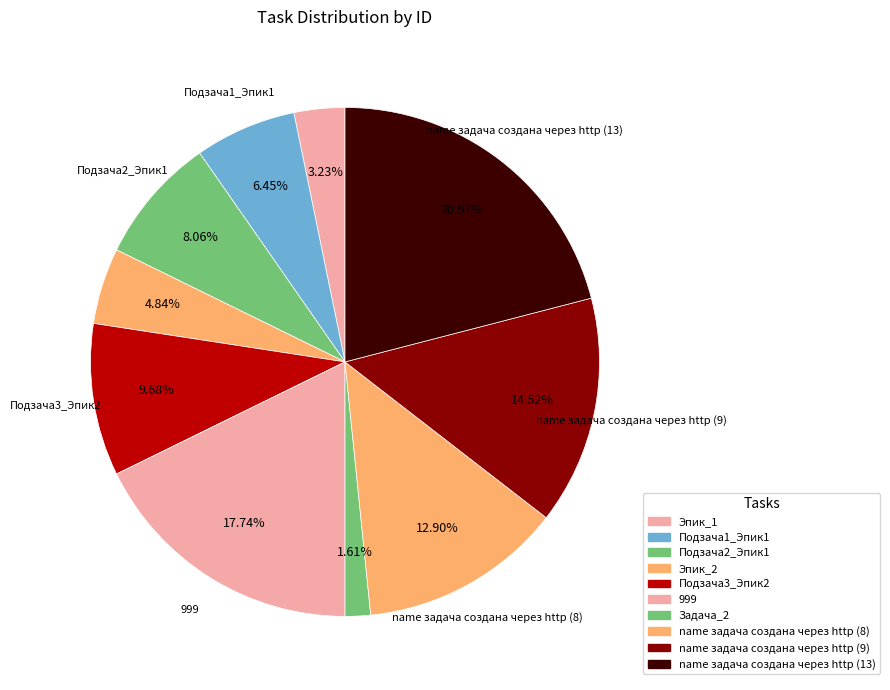

How many segments does this pie chart have?

10